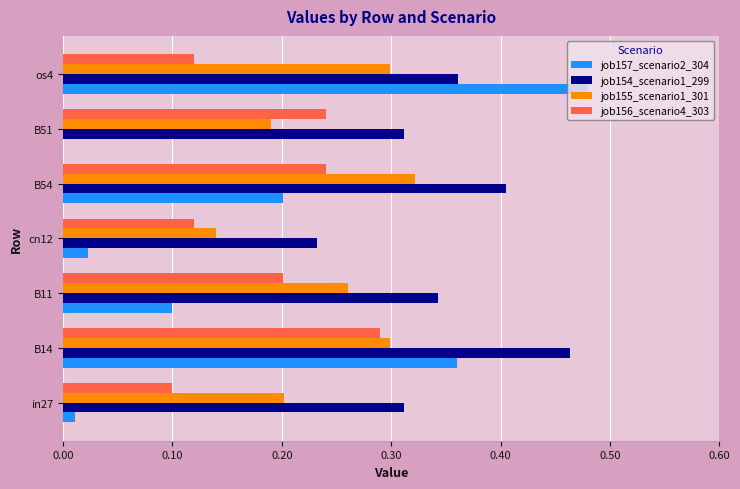

Which series changed the most between B14 and B11?

job157_scenario2_304